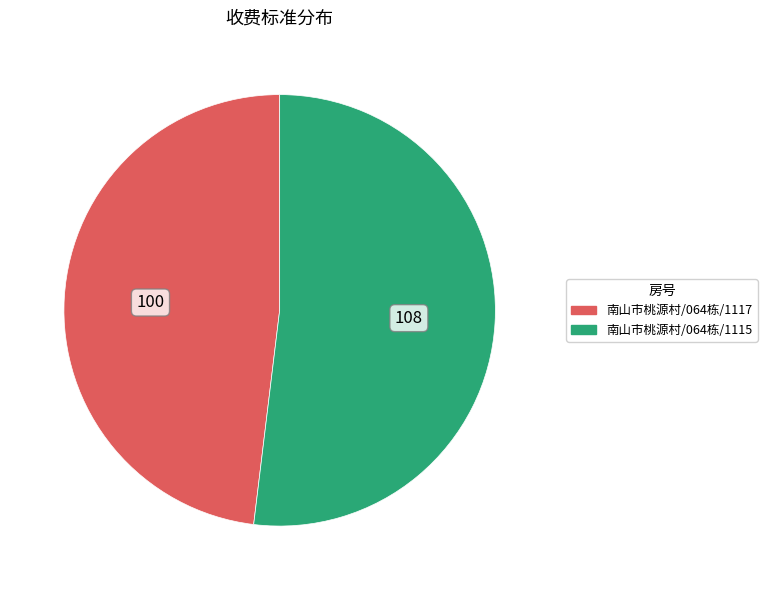

Is the sum of 南山市桃源村/064栋/1115 and 南山市桃源村/064栋/1117 greater than half?

Yes